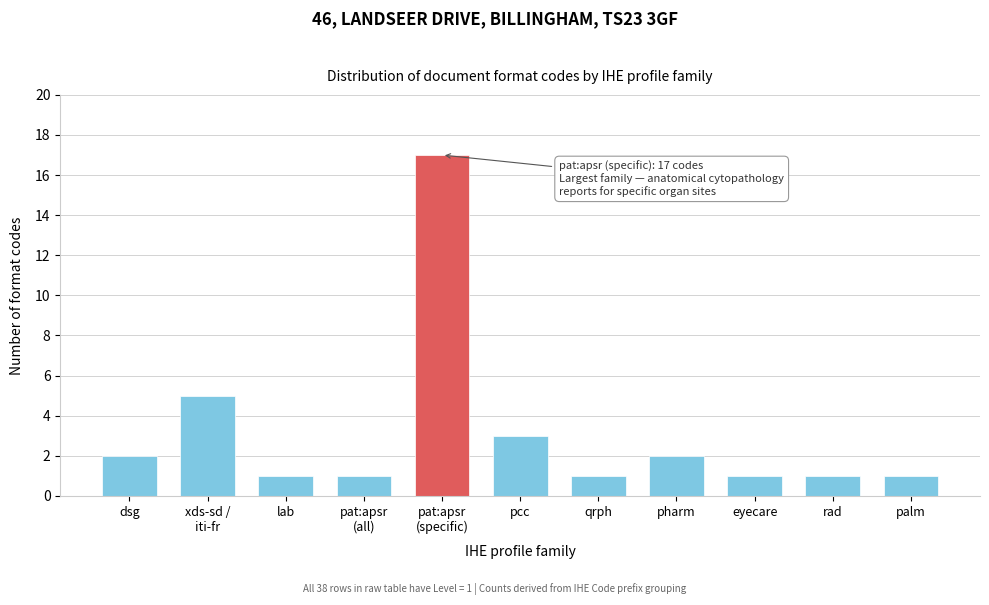

Reading left to right, extract all data points from this chart.

2	5	1	1	17	3	1	2	1	1	1